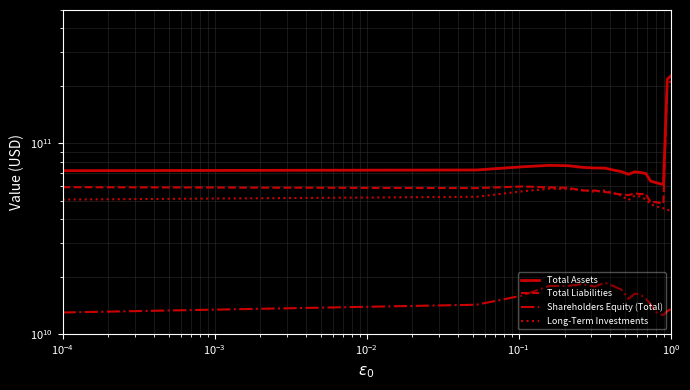

What is the value of the Long-Term Investments point at the 9th from the left?

54778000000